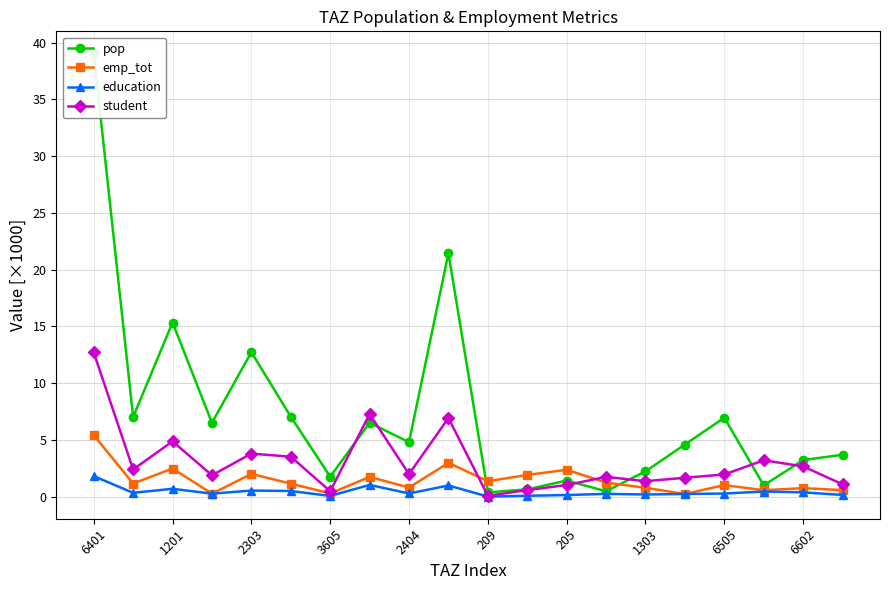

At which label does emp_tot reach its minimum?

15